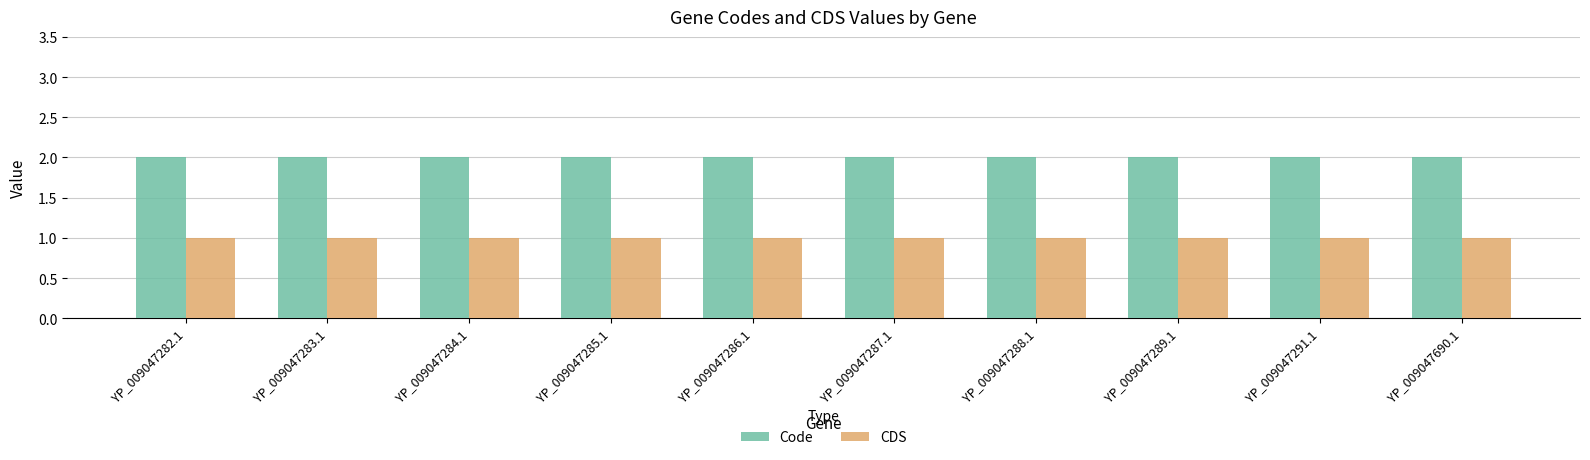

What is the maximum value for CDS?

1